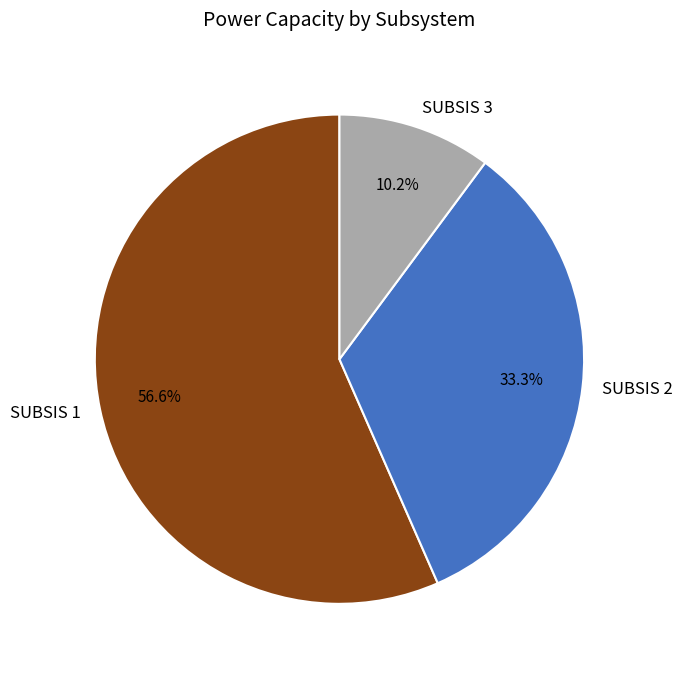

Does SUBSIS 3 represent more than half of the total?

No